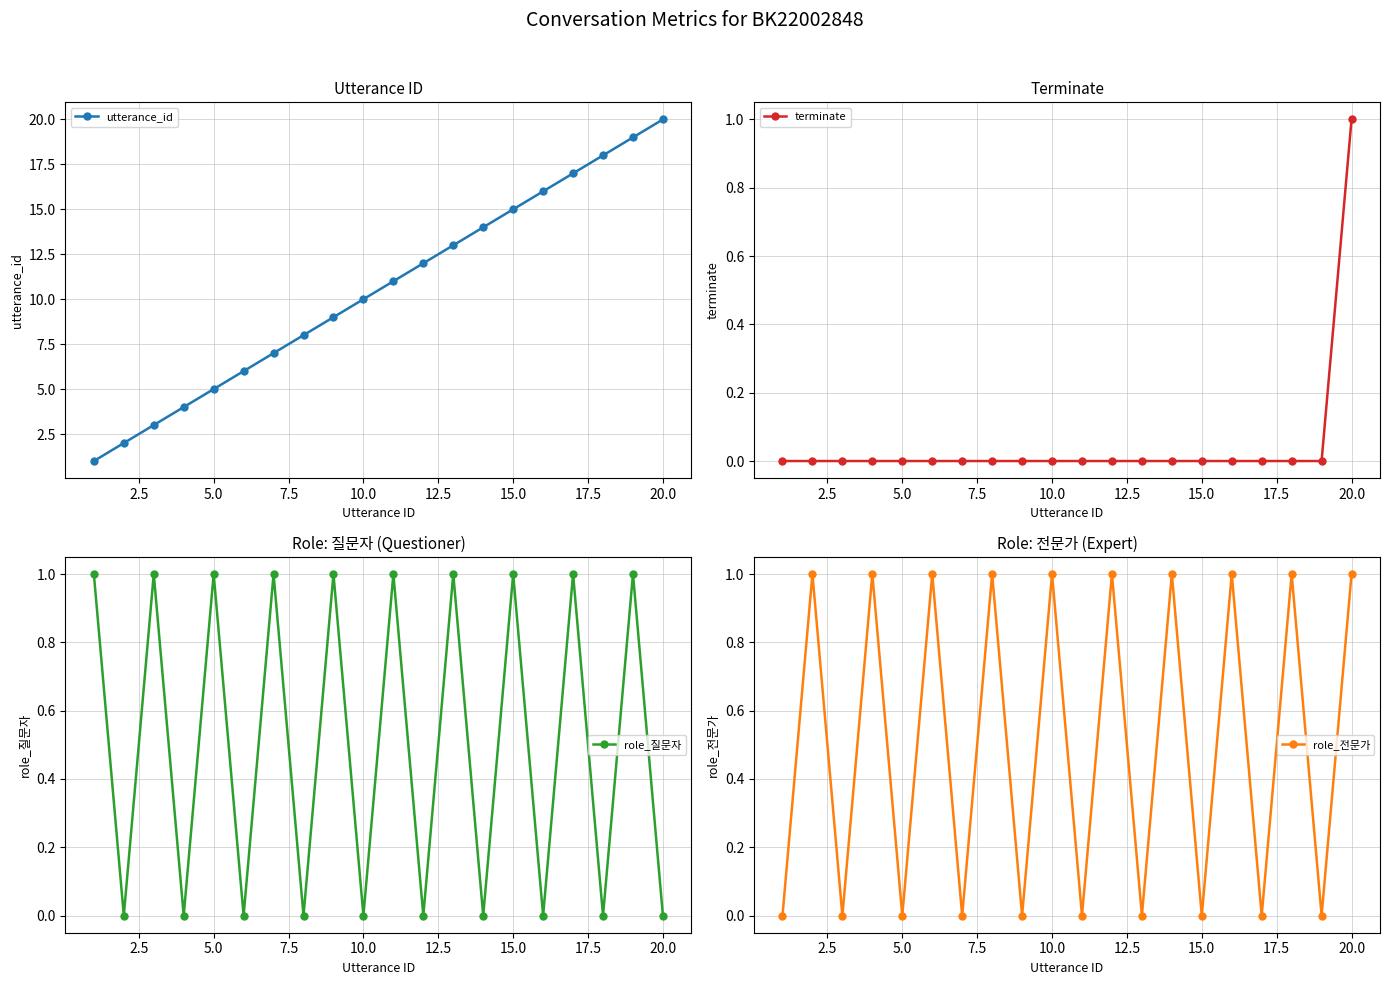

How many values in the utterance_id series are below 11?

10